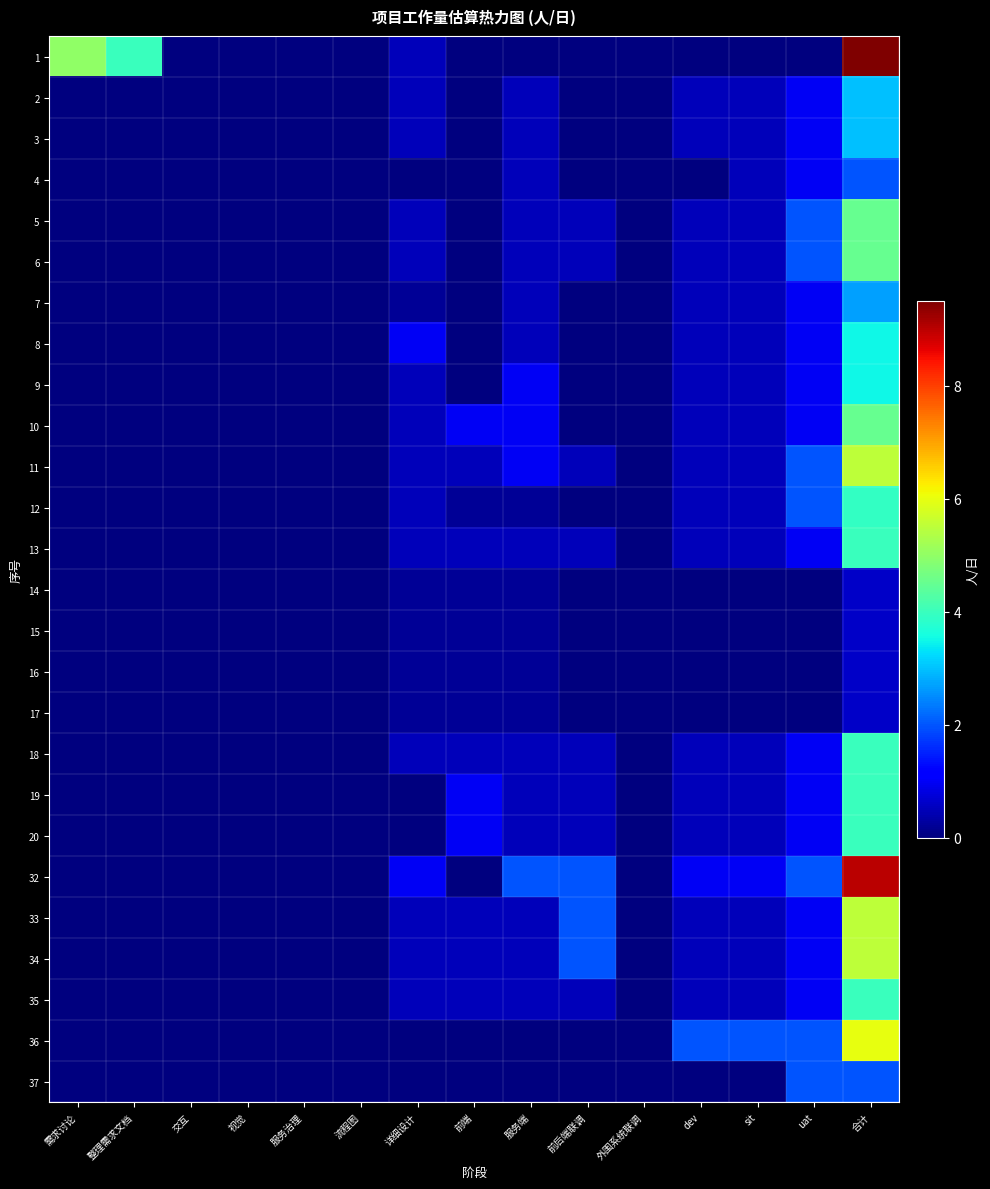

Which has a higher value, 前后端联调 or 视觉?

前后端联调